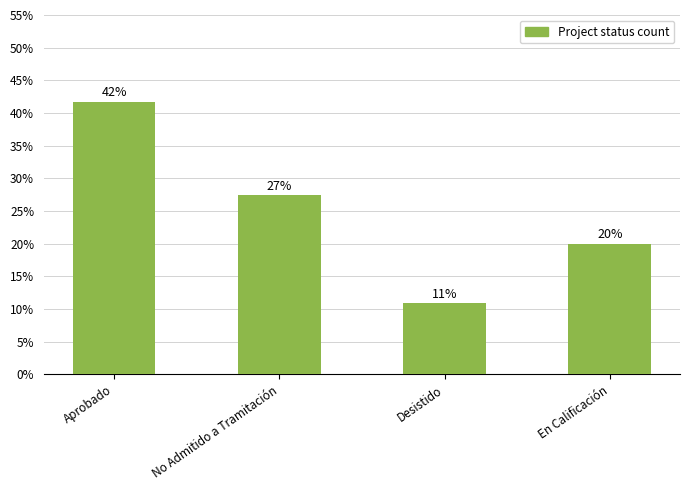

Which label corresponds to the largest value in the chart?

Aprobado